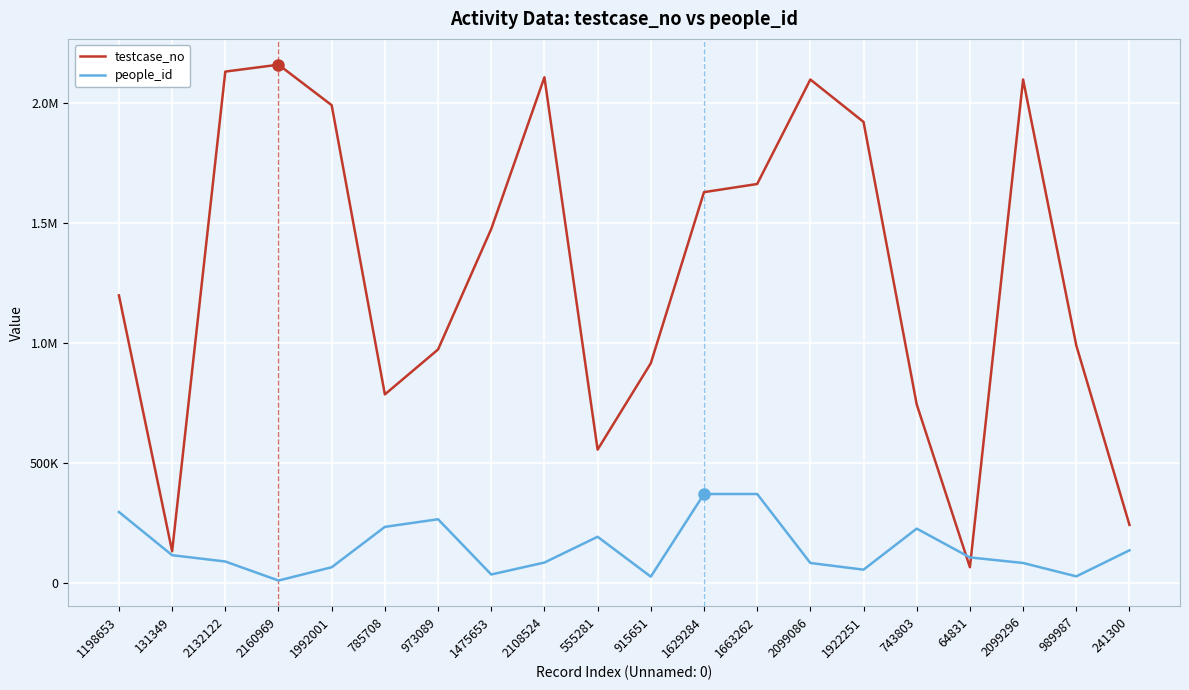

At which category does testcase_no reach its first local valley?

131349